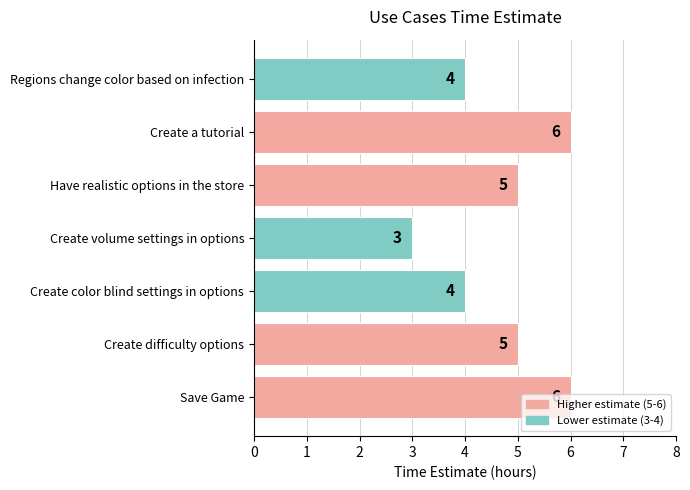

What is the sum of the values at Save Game and Create color blind settings in options?

10